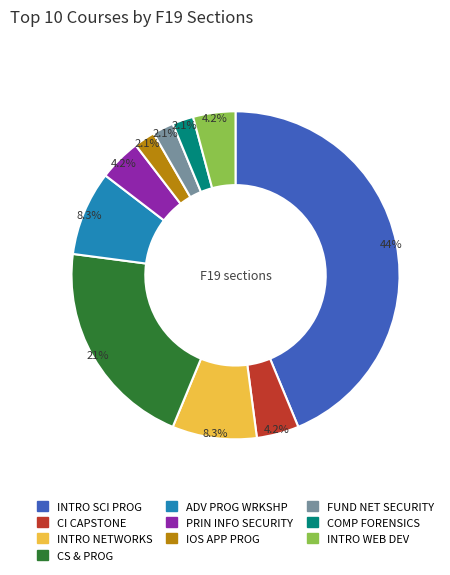

Does any single category account for the majority?

No